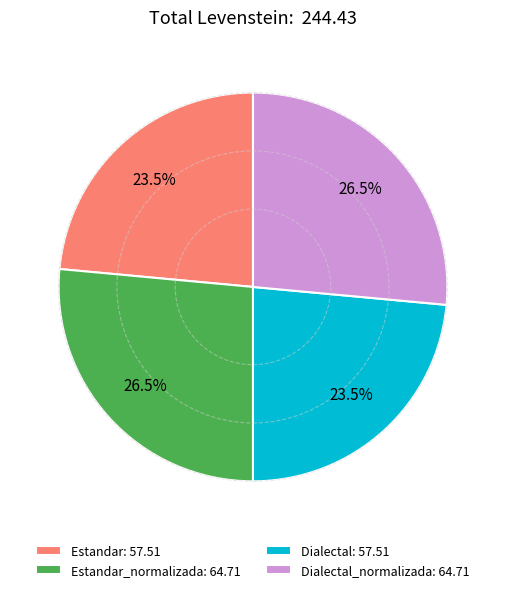

Is there a majority slice in this chart?

No